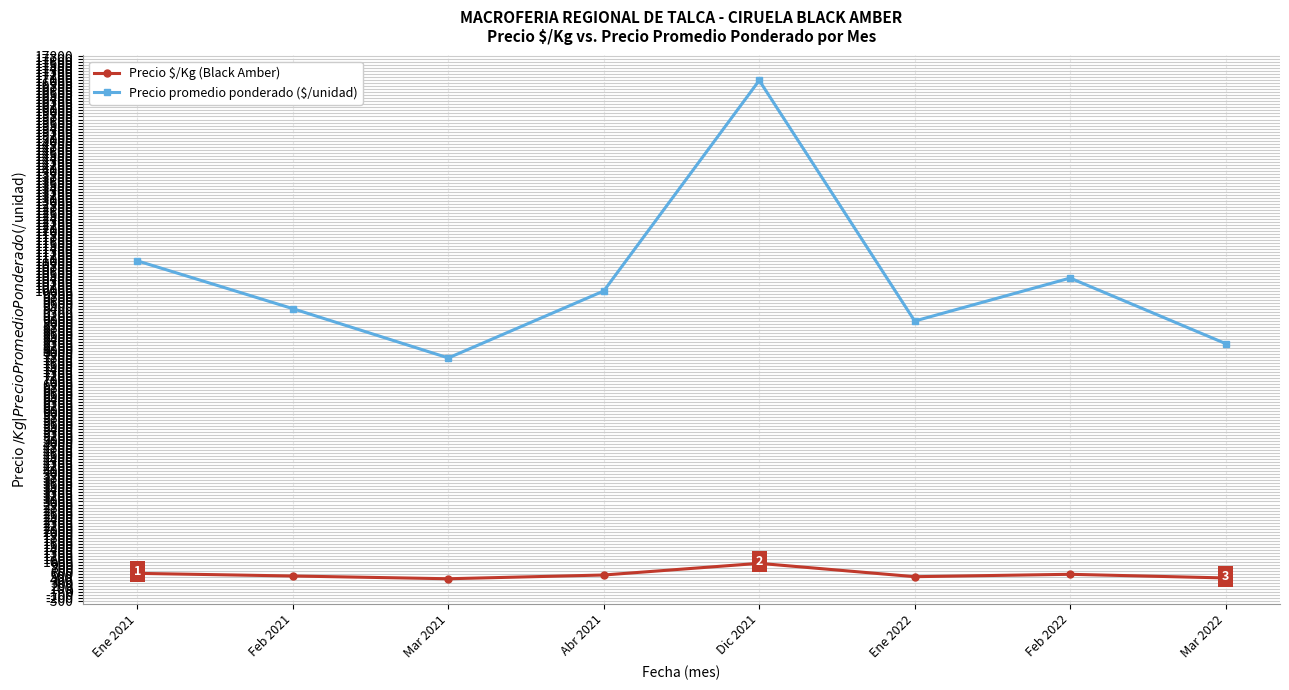

What is the maximum value shown in the chart?

17000.0